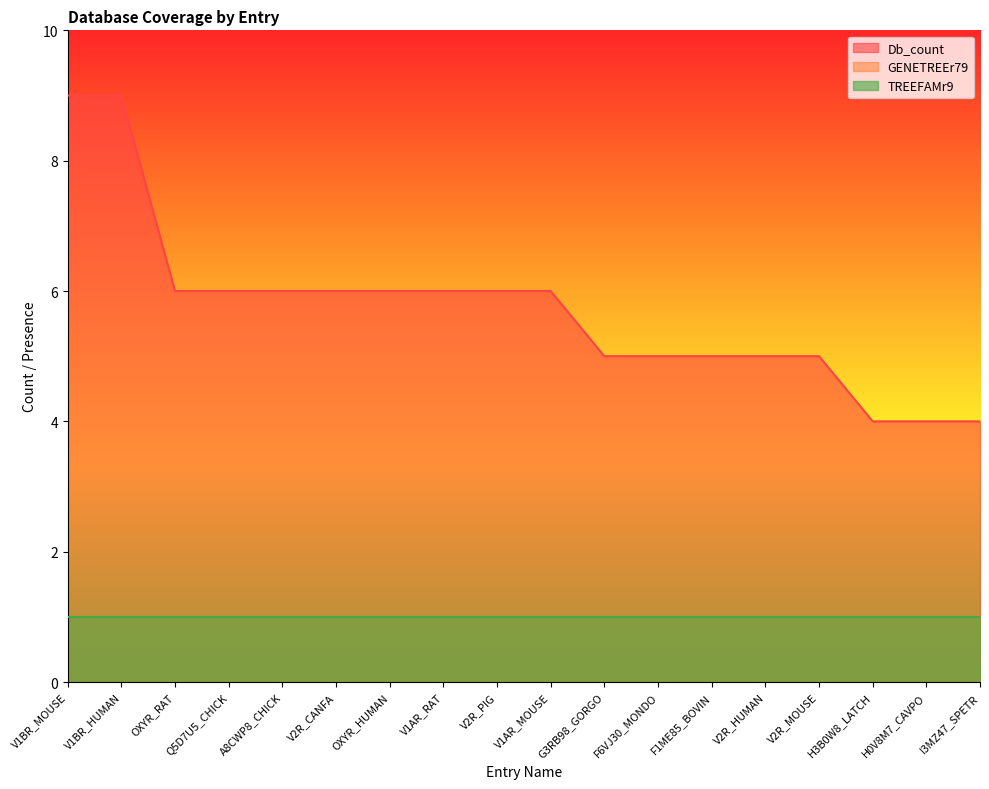

Is the value of TREEFAMr9 at V2R_PIG greater than the value of GENETREEr79 at V2R_PIG?

No